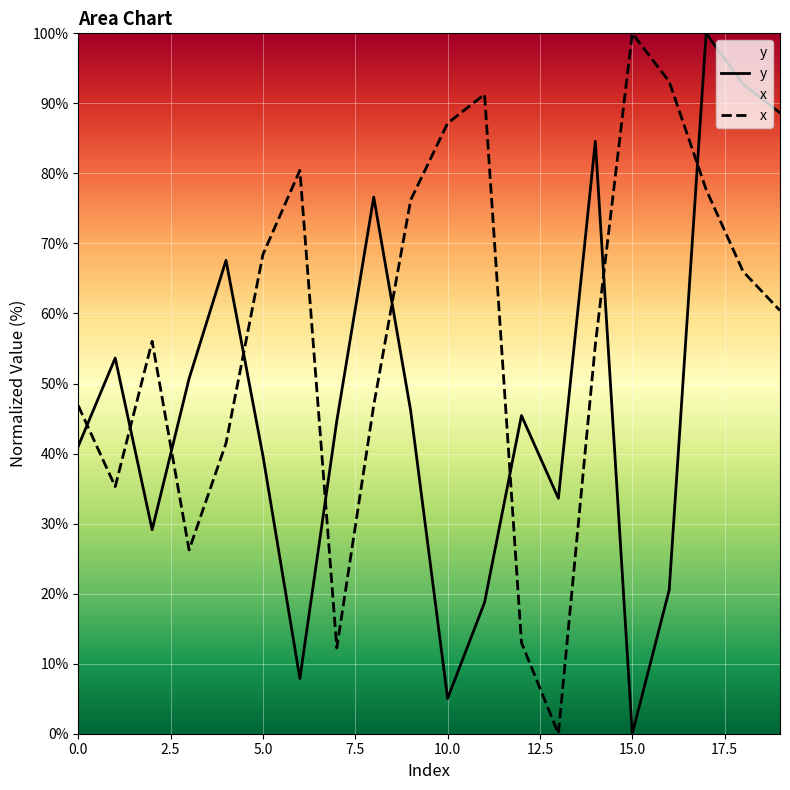

What are all the series names shown in the legend?

y, x